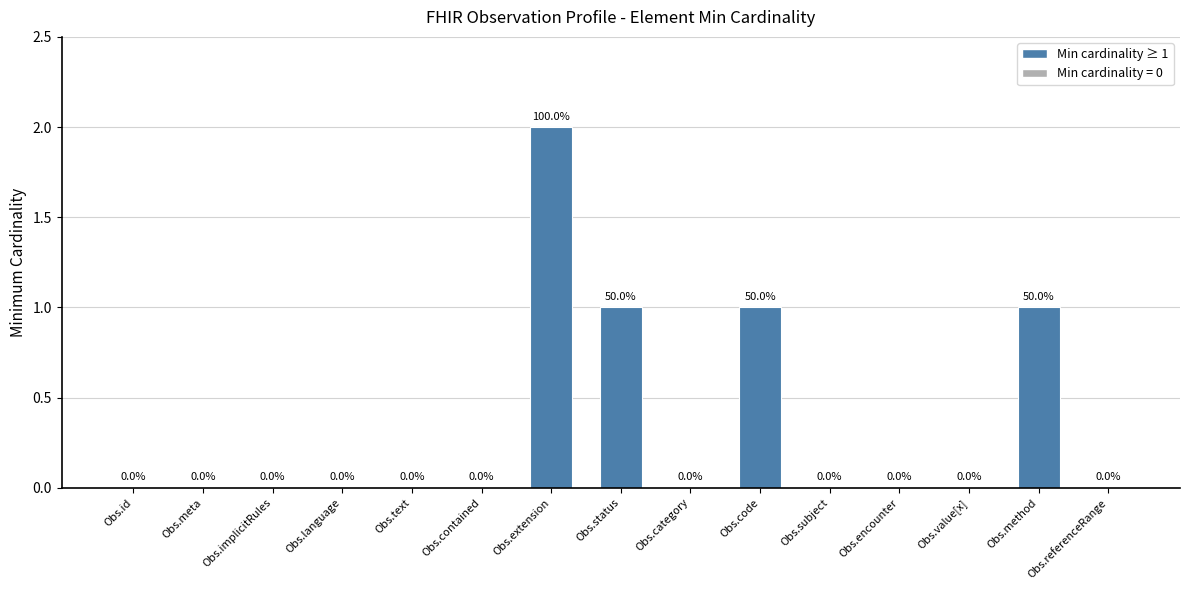

Is it true that the value at Obs.id is 1?

False